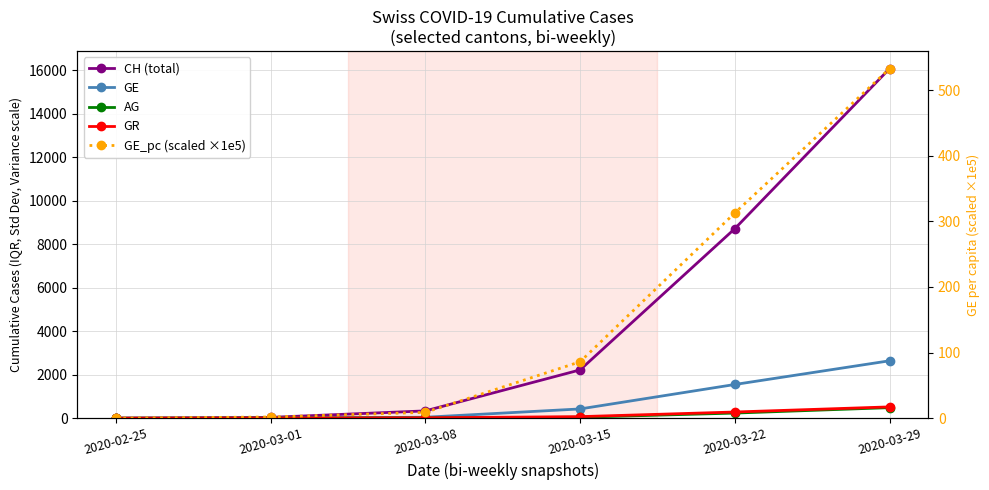

What is the maximum value shown in the chart?

16064.0